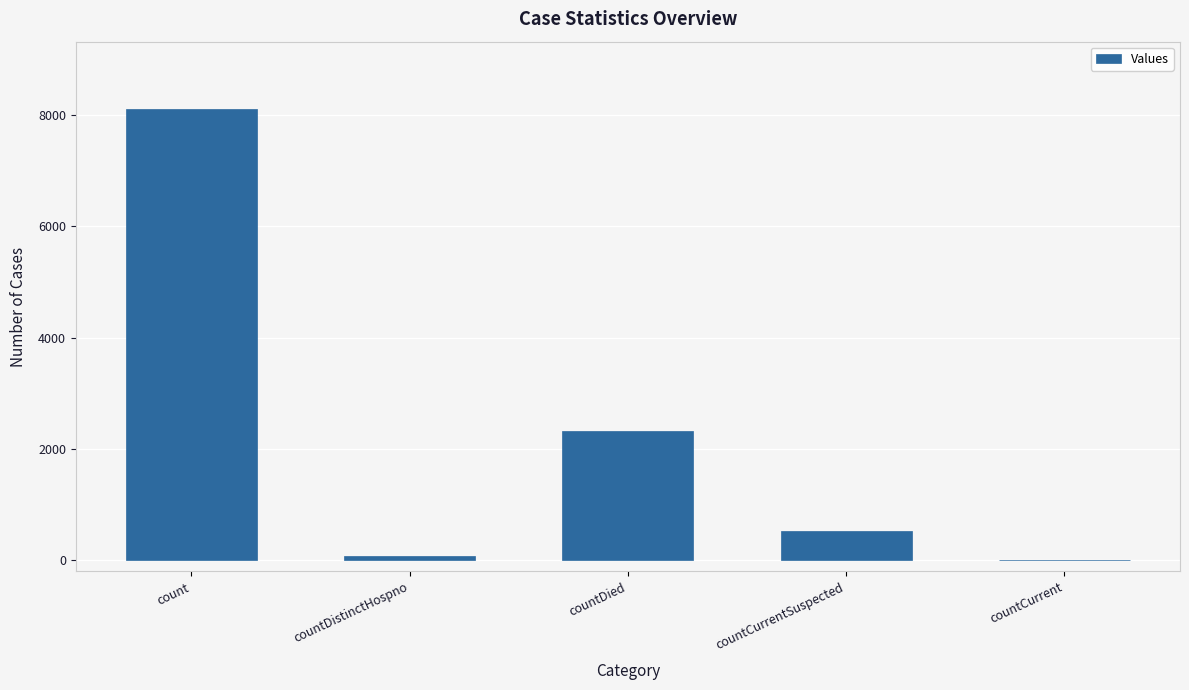

How many distinct data groups are displayed?

1